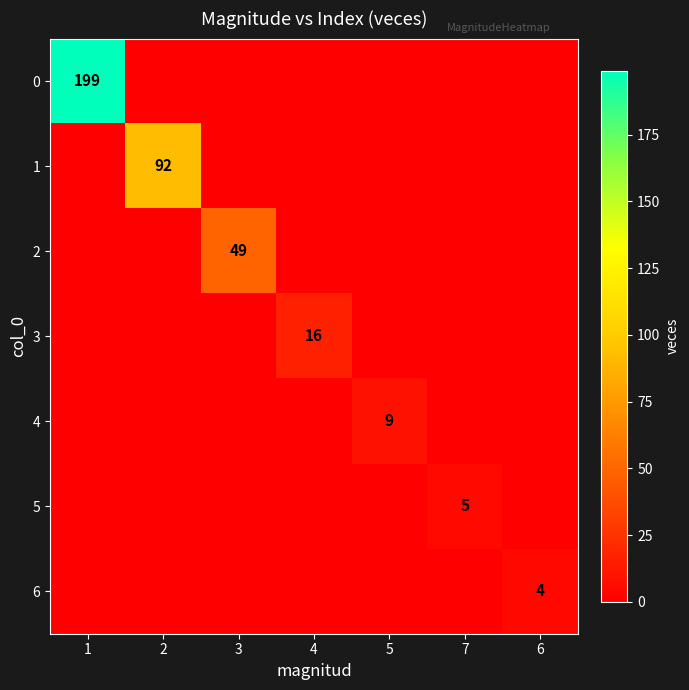

The value of 6 at 1 is 0. True or false?

True